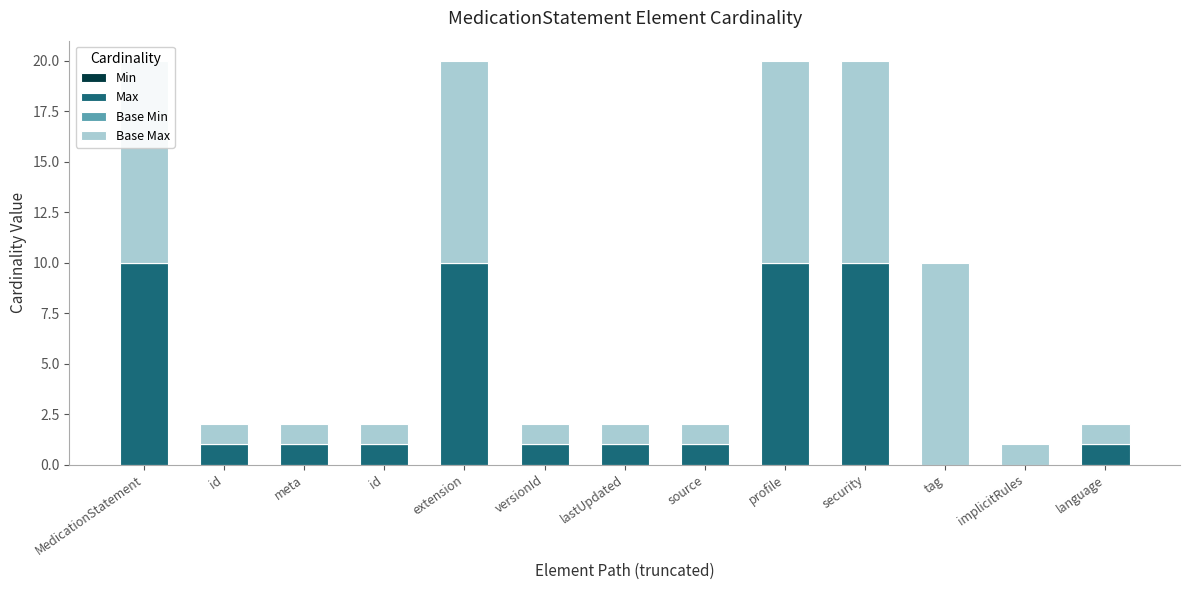

At which label does Min reach its peak?

MedicationStatement